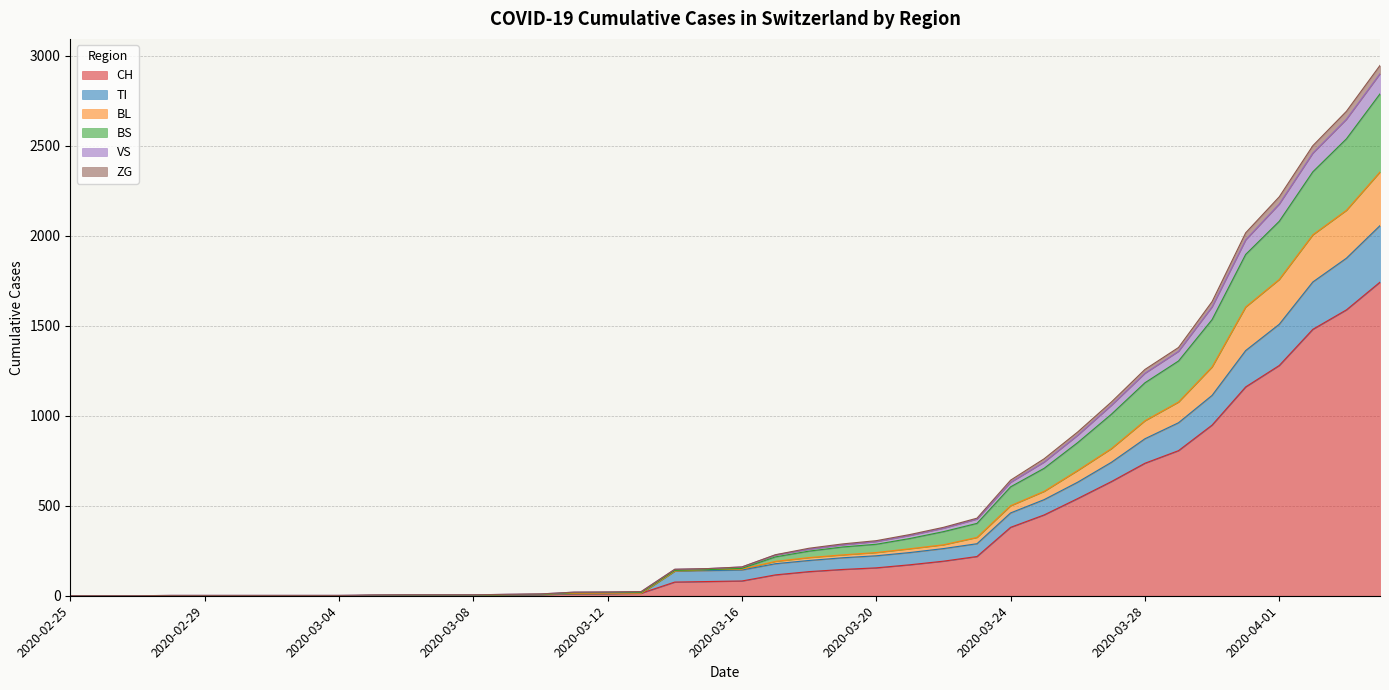

What is the maximum value for CH?

1742